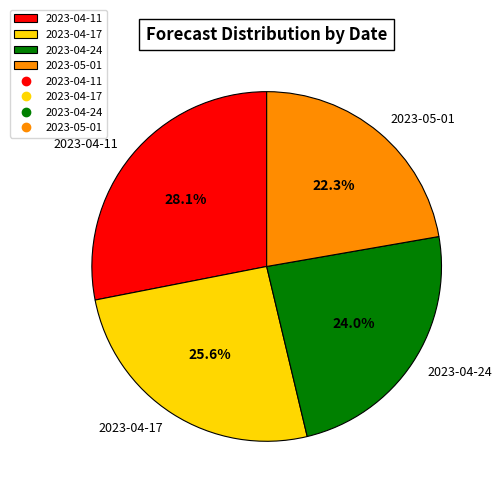

The 2023-04-24 slice represents 24% of the pie. True or false?

True